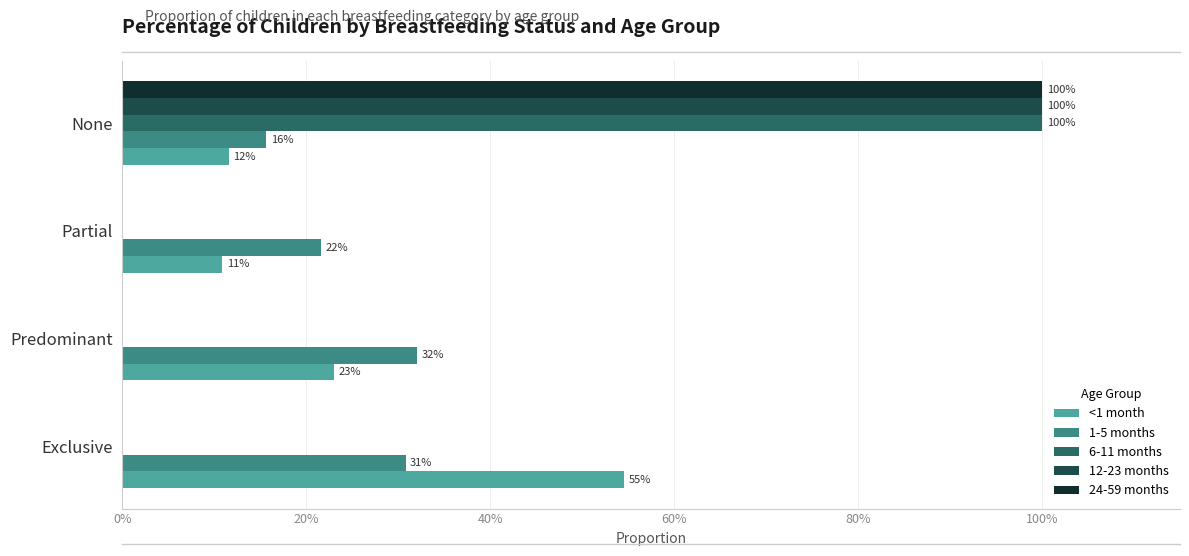

What are all the series names shown in the legend?

<1 month, 1-5 months, 6-11 months, 12-23 months, 24-59 months